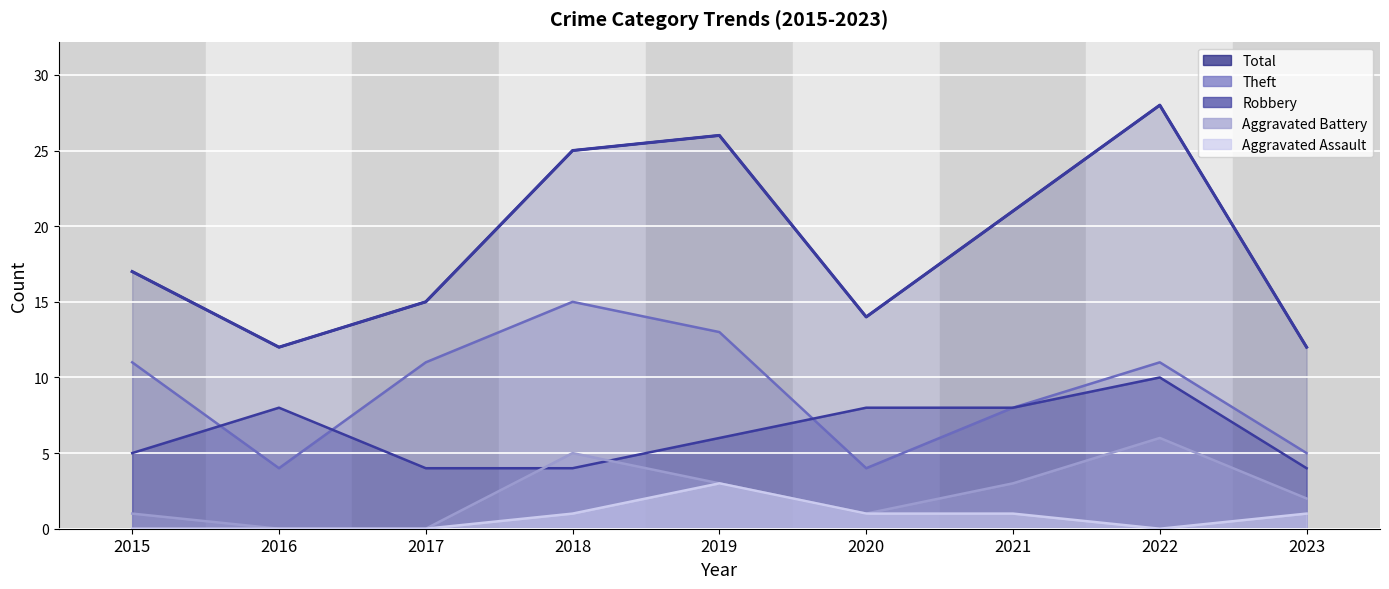

Where is the first local maximum for Aggravated Assault?

2019